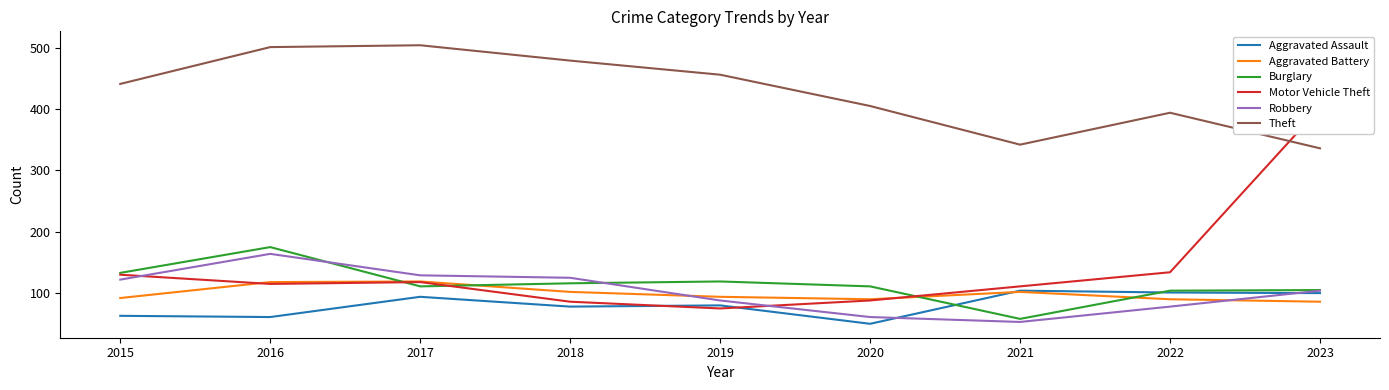

True or false: Theft has a value of 479 at 2018.

True